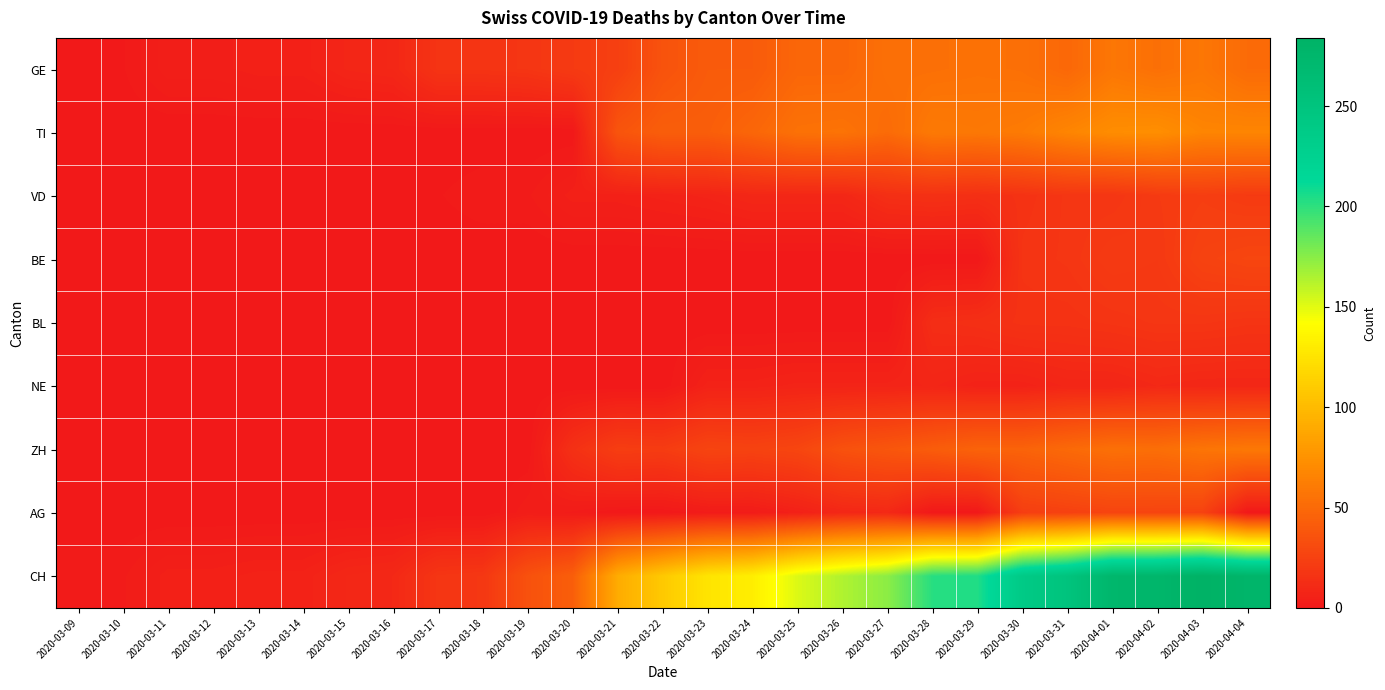

At which category does the chart reach its minimum across all series?

2020-03-09